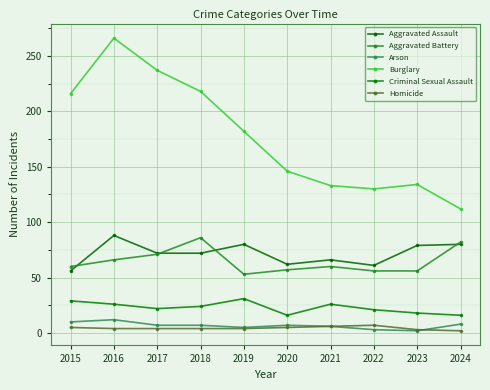

Is this an area chart (filled region under the line)?

No